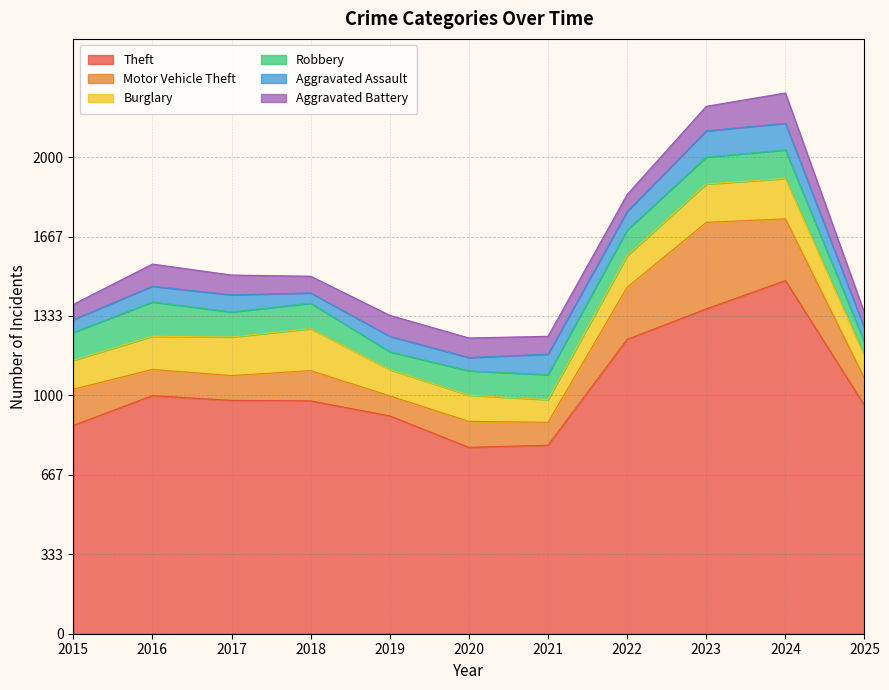

What is the total value across all series at 2023?

2213